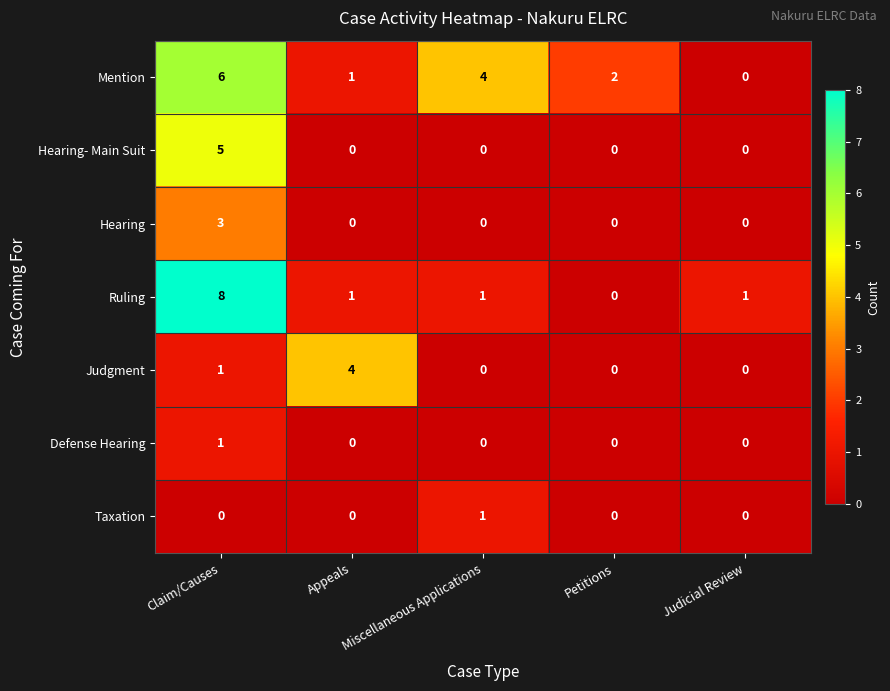

At which category is the sum across all series the highest?

Claim/Causes